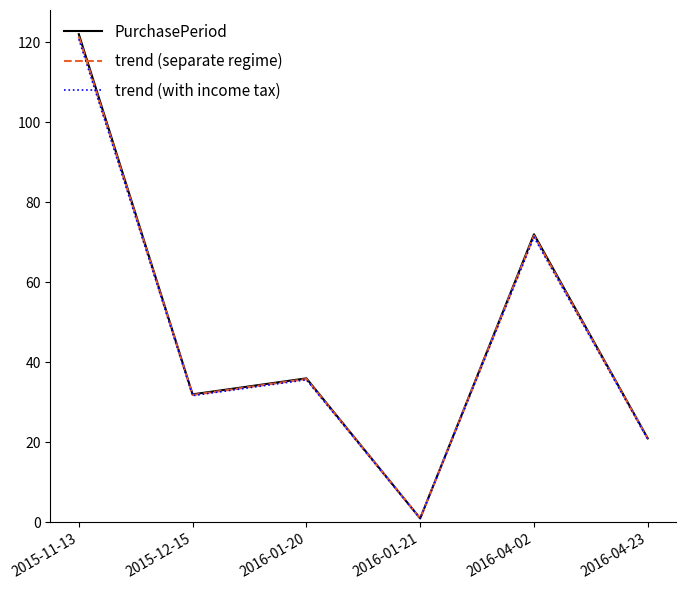

At which category is the sum across all series the highest?

2015-11-13